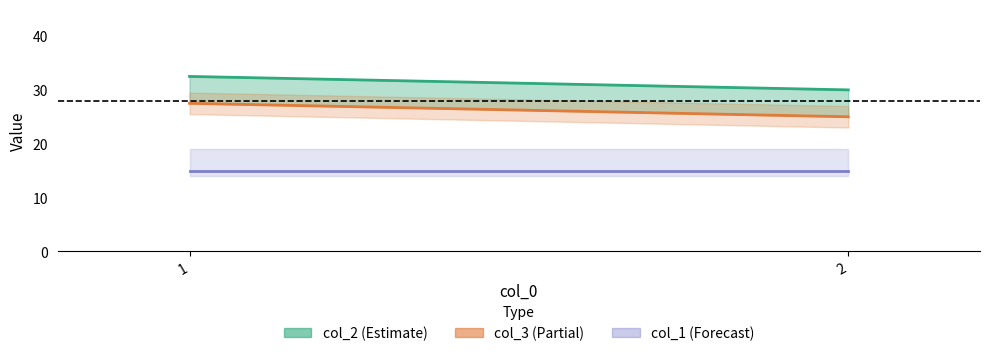

Where does the col_3 series first go above 27?

1